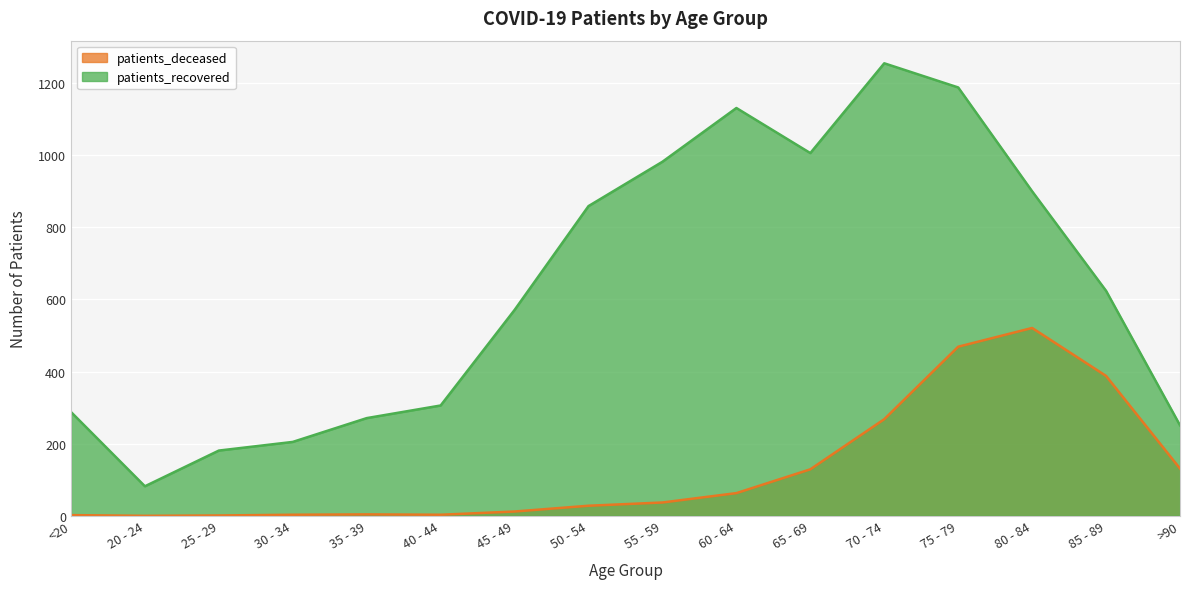

How many lines are shown in the chart?

2